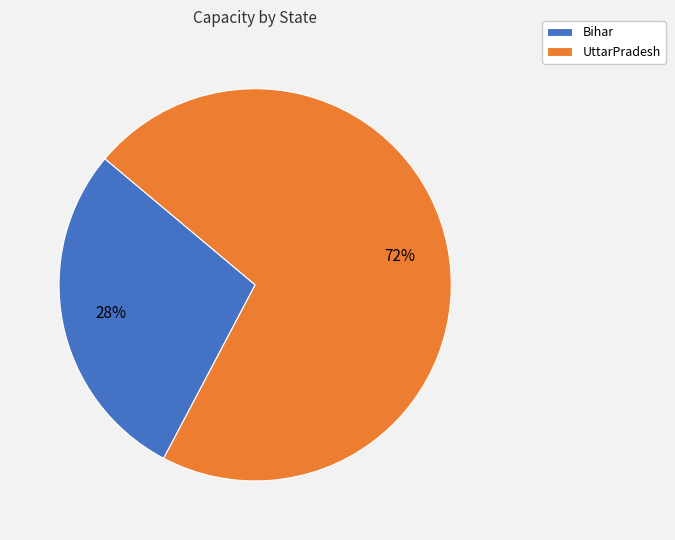

What is the ratio of the value at Bihar to the value at UttarPradesh?

0.4